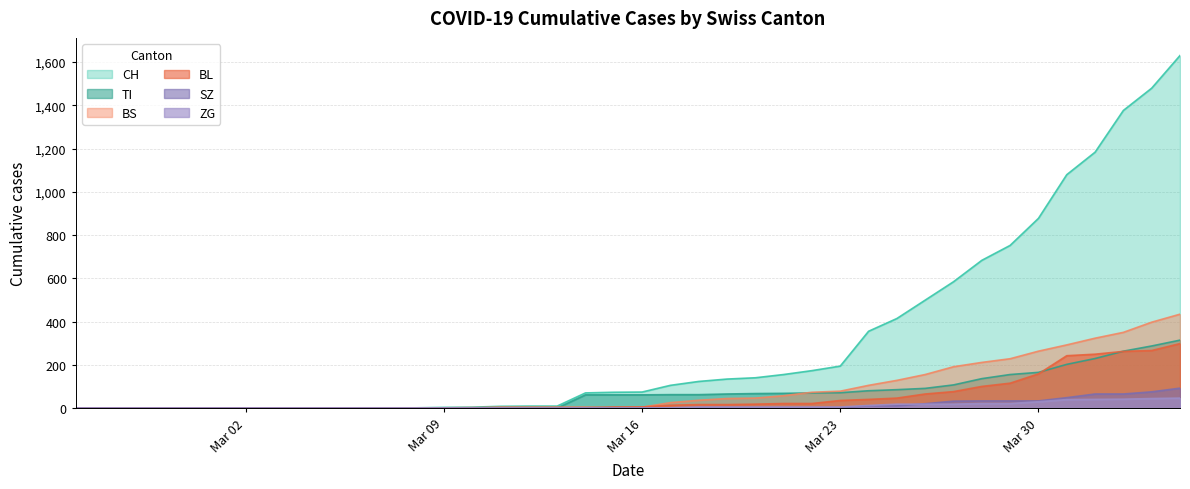

Which series has the largest total across all categories?

CH